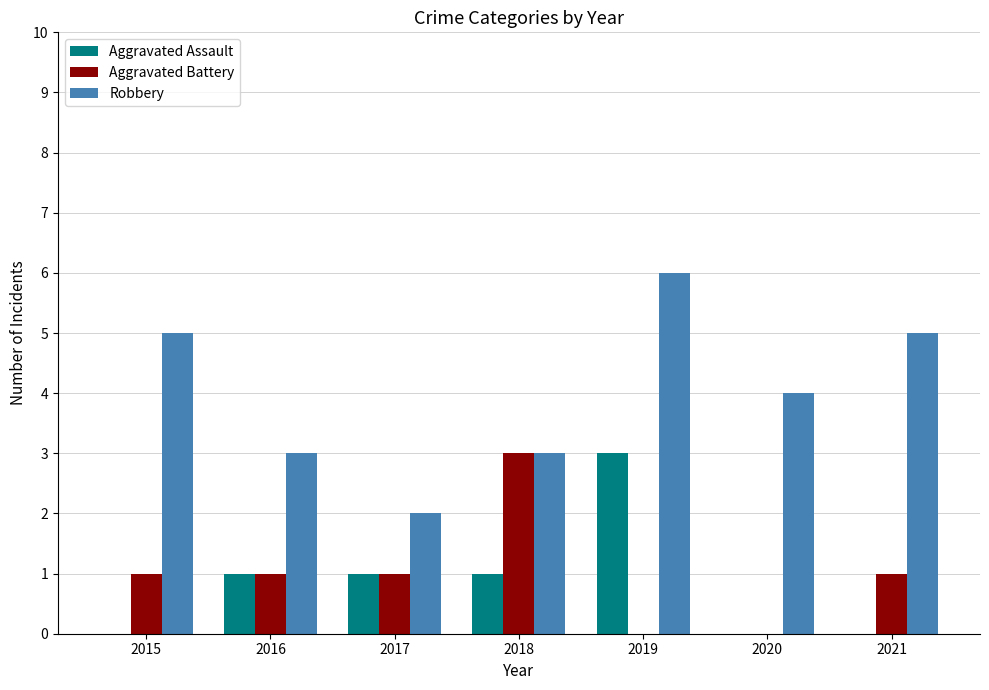

What is the sum of all Aggravated Assault values?

6